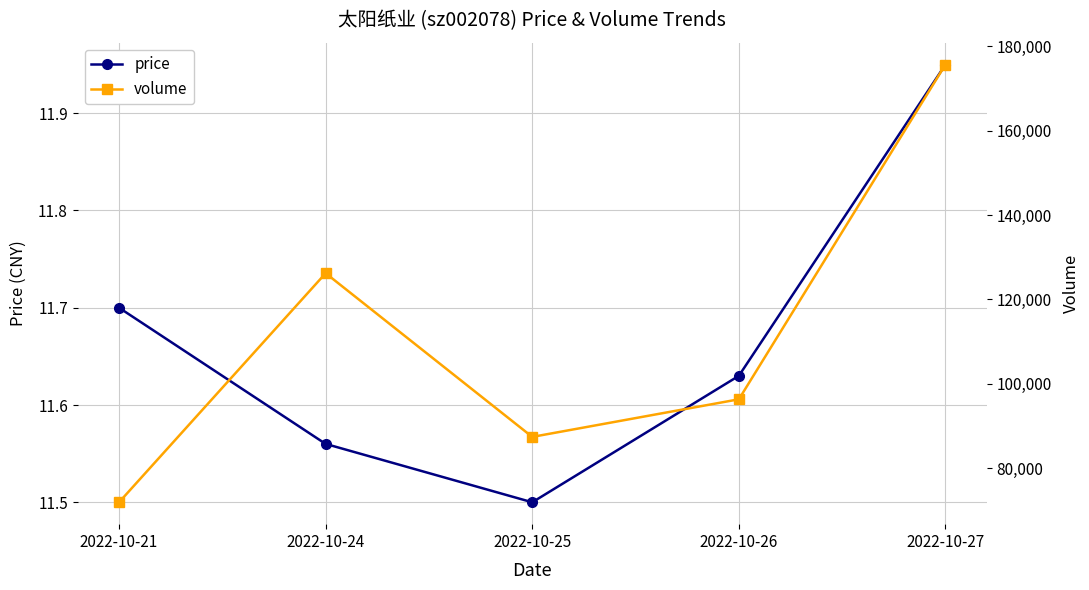

How many data points does each series have?

5